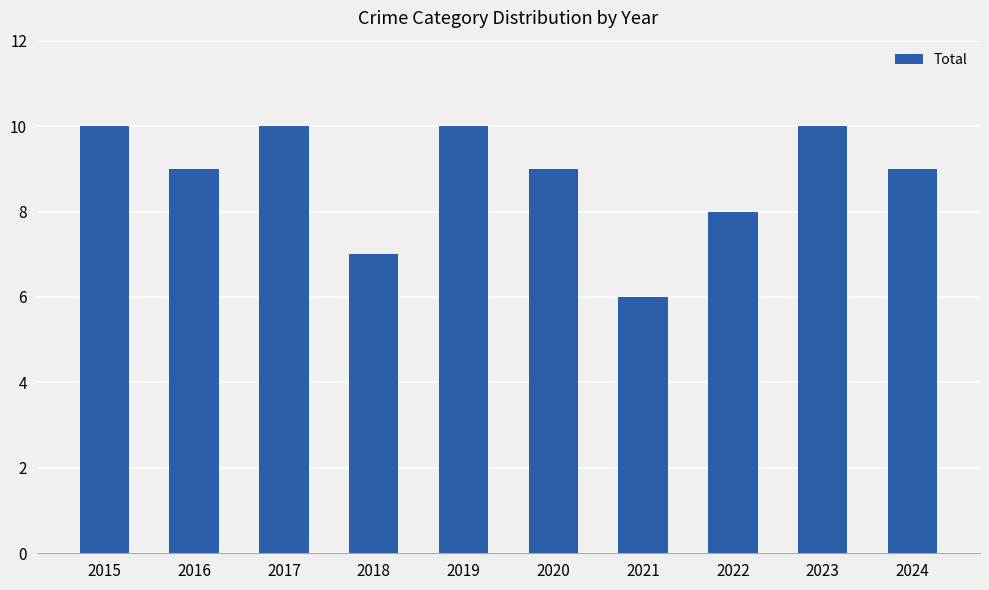

Reading left to right, transcribe all the data shown in this chart.

2015=10	2016=9	2017=10	2018=7	2019=10	2020=9	2021=6	2022=8	2023=10	2024=9